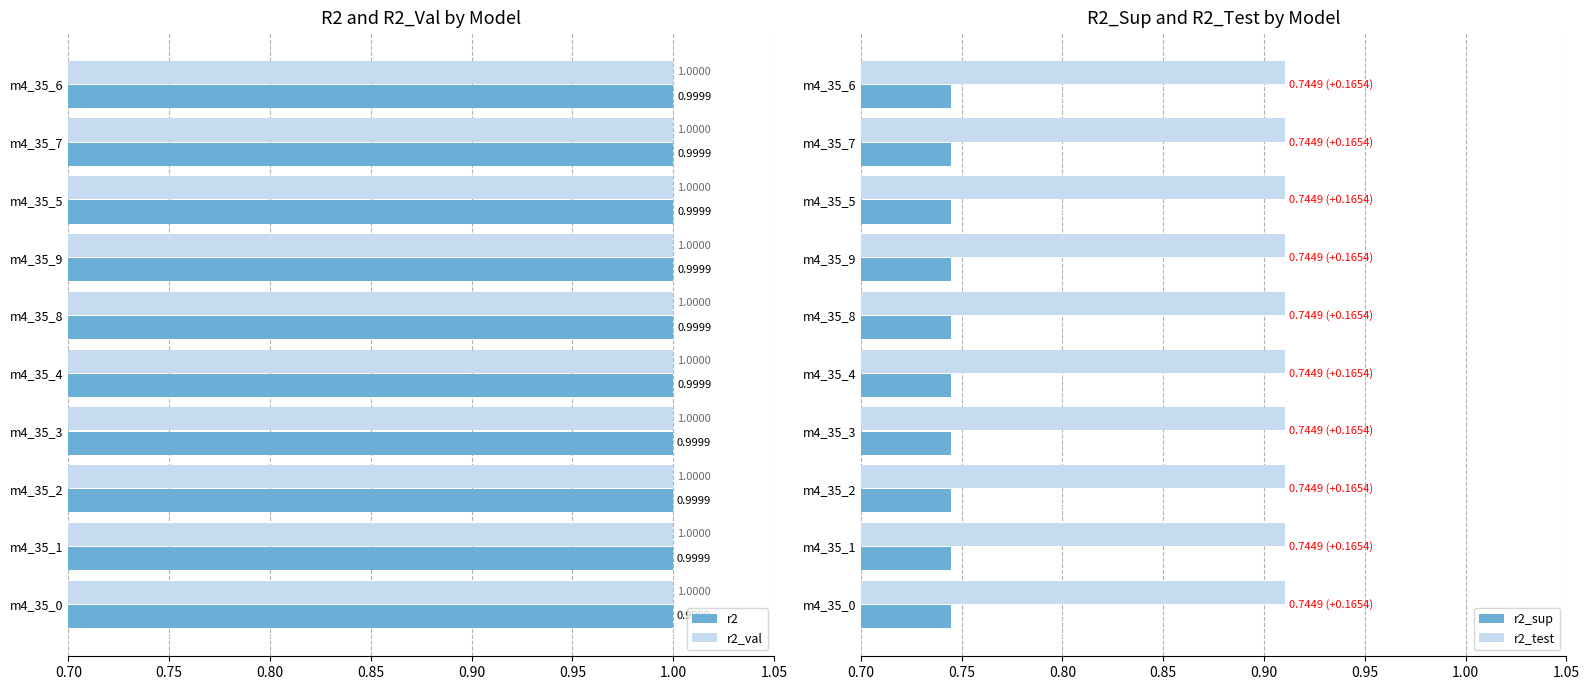

What are all the series names shown in the legend?

r2, r2_val, r2_sup, r2_test